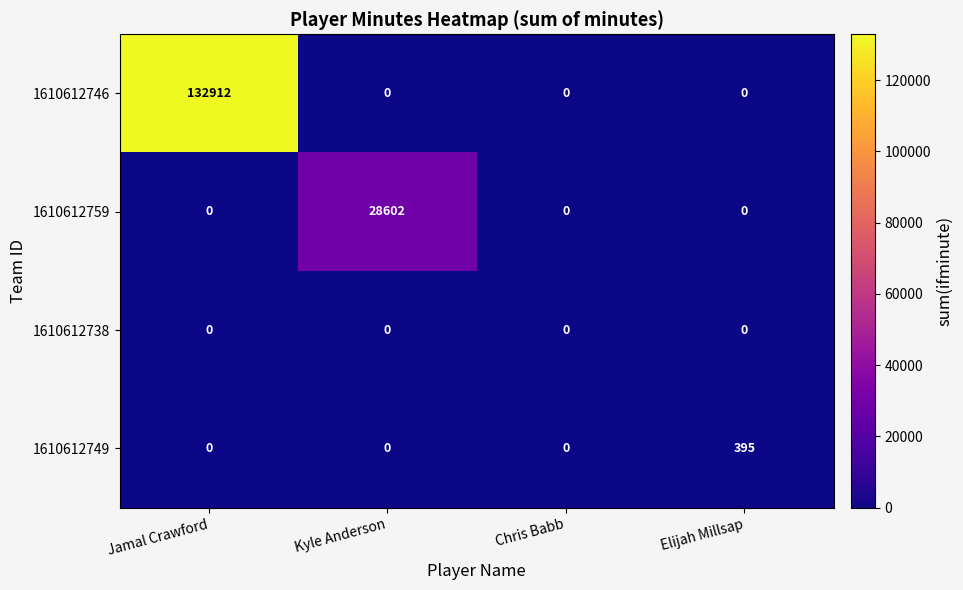

How many categories are shown in the chart?

4